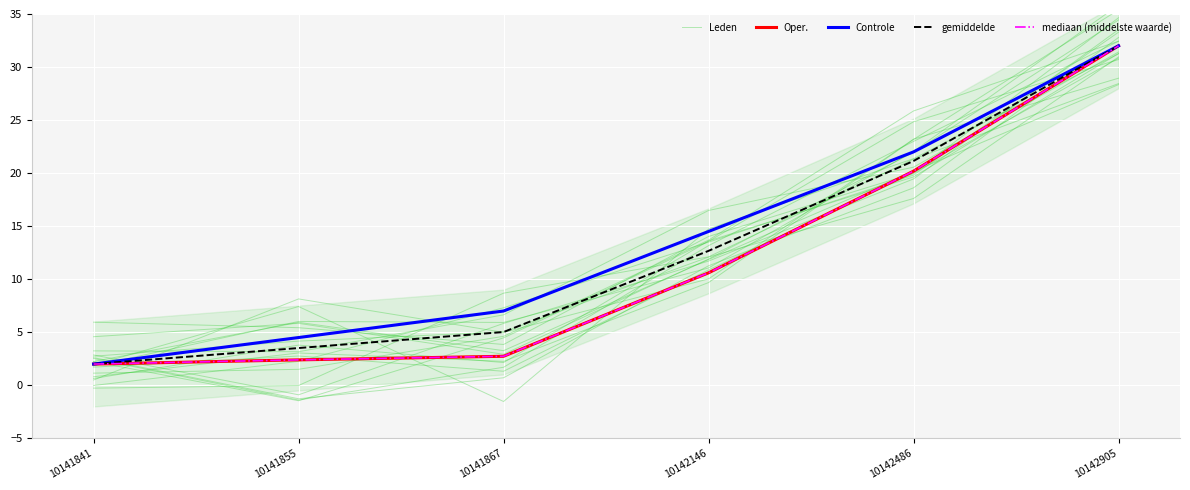

What is the minimum value for Oper.?

2.0